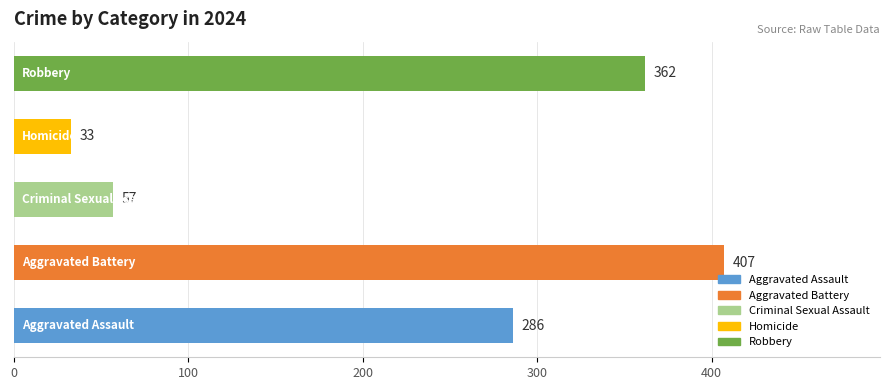

Reading bottom to top, transcribe all the data shown in this chart.

286	407	57	33	362